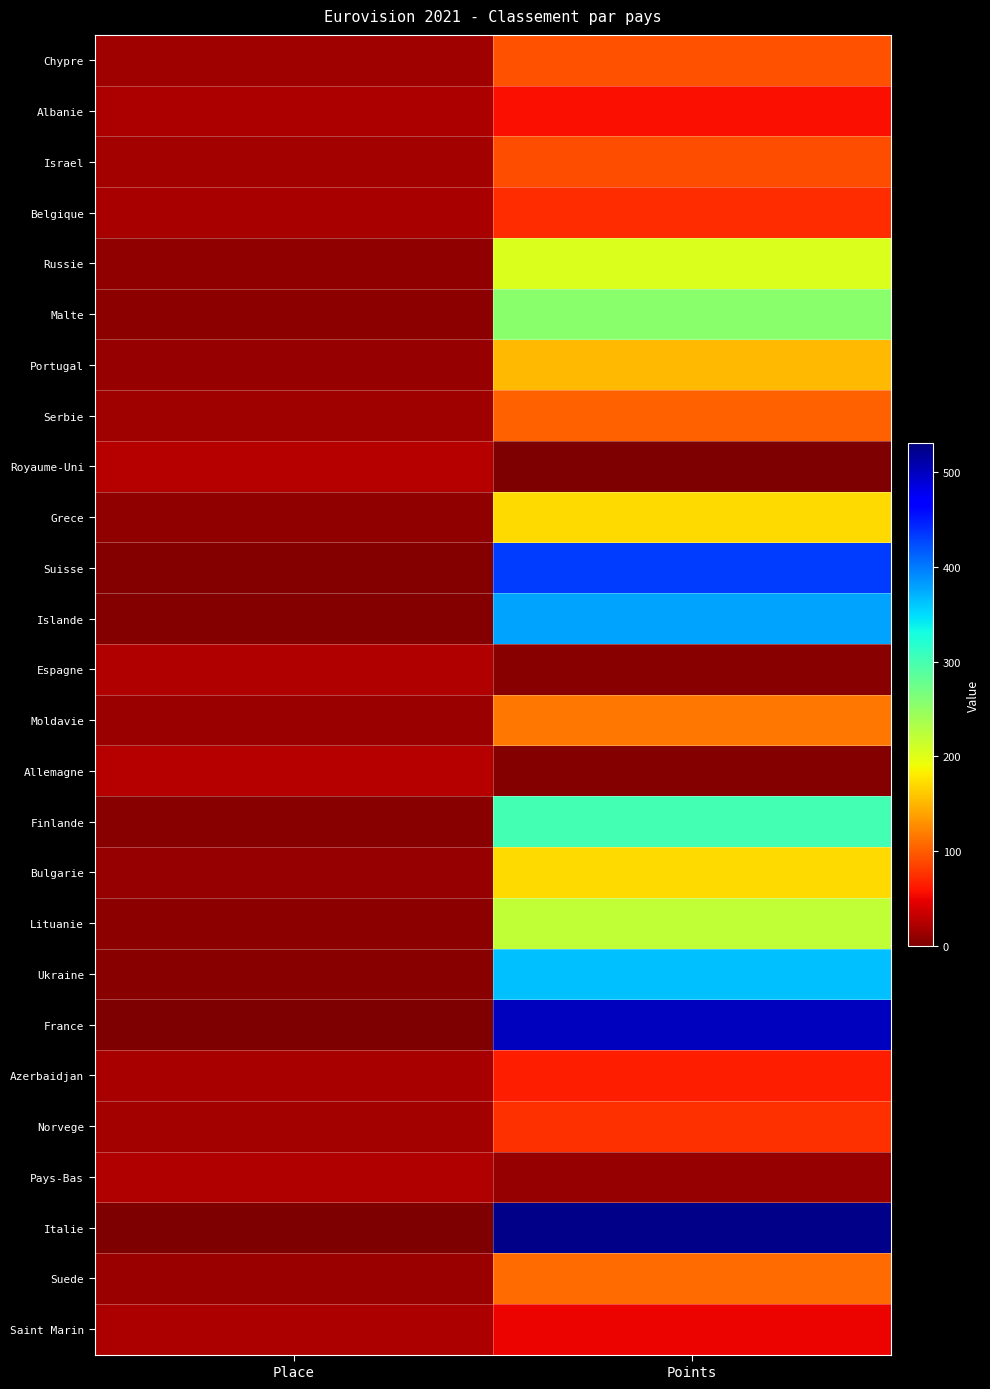

How many distinct data groups are displayed?

26